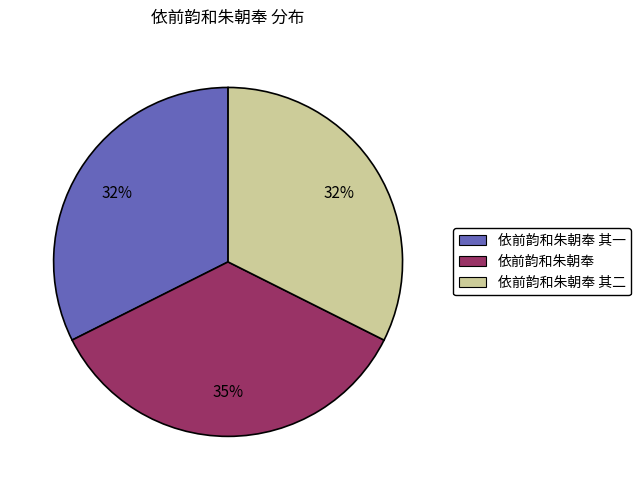

Does any single category account for the majority?

No